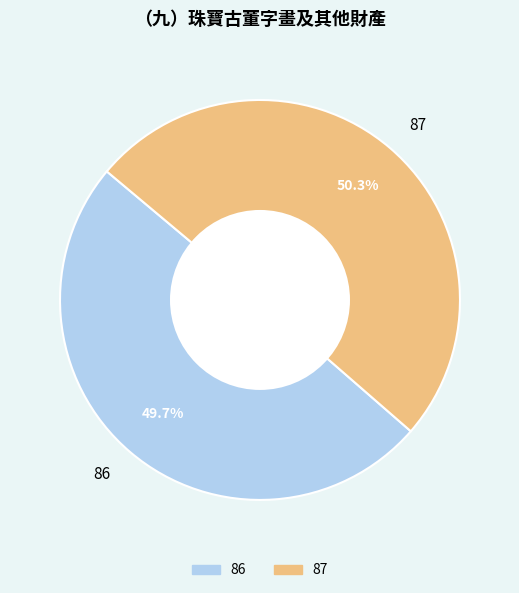

True or false: 86 accounts for 63% of the total.

False